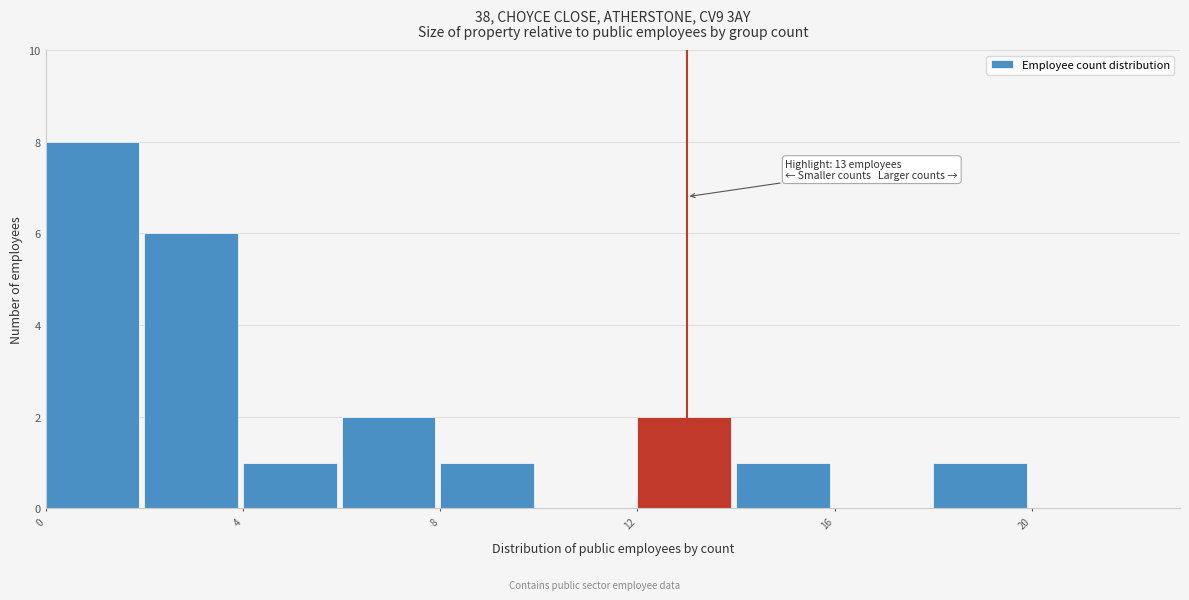

Which range on the x-axis has the tallest bar?

0 to 2